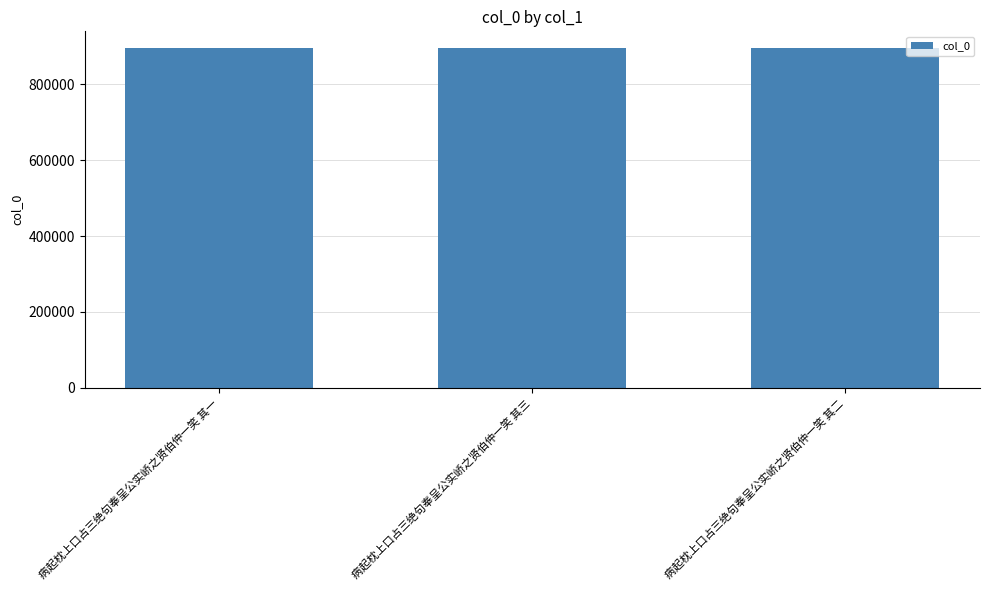

What is the value of the 2nd bar from the left?

895290